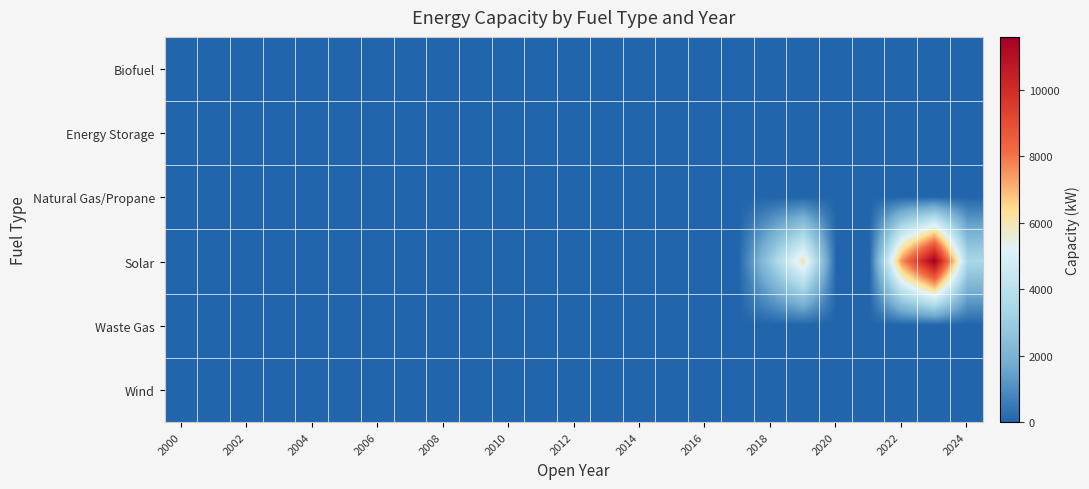

How many series are shown in this chart?

6